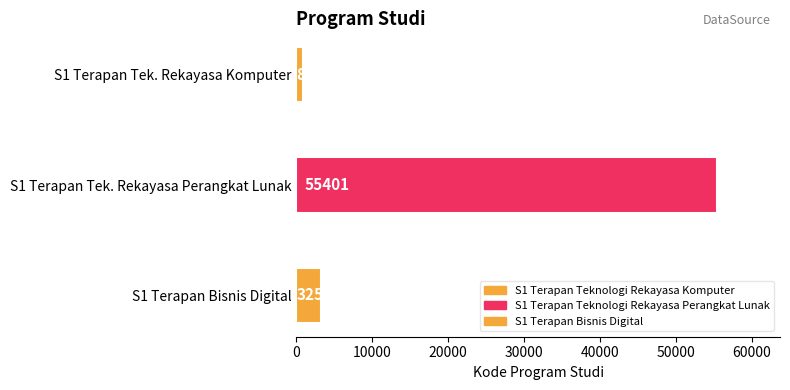

What is the change in value from S1 Terapan Teknologi Rekayasa Komputer to S1 Terapan Teknologi Rekayasa Perangkat Lunak?

+54510